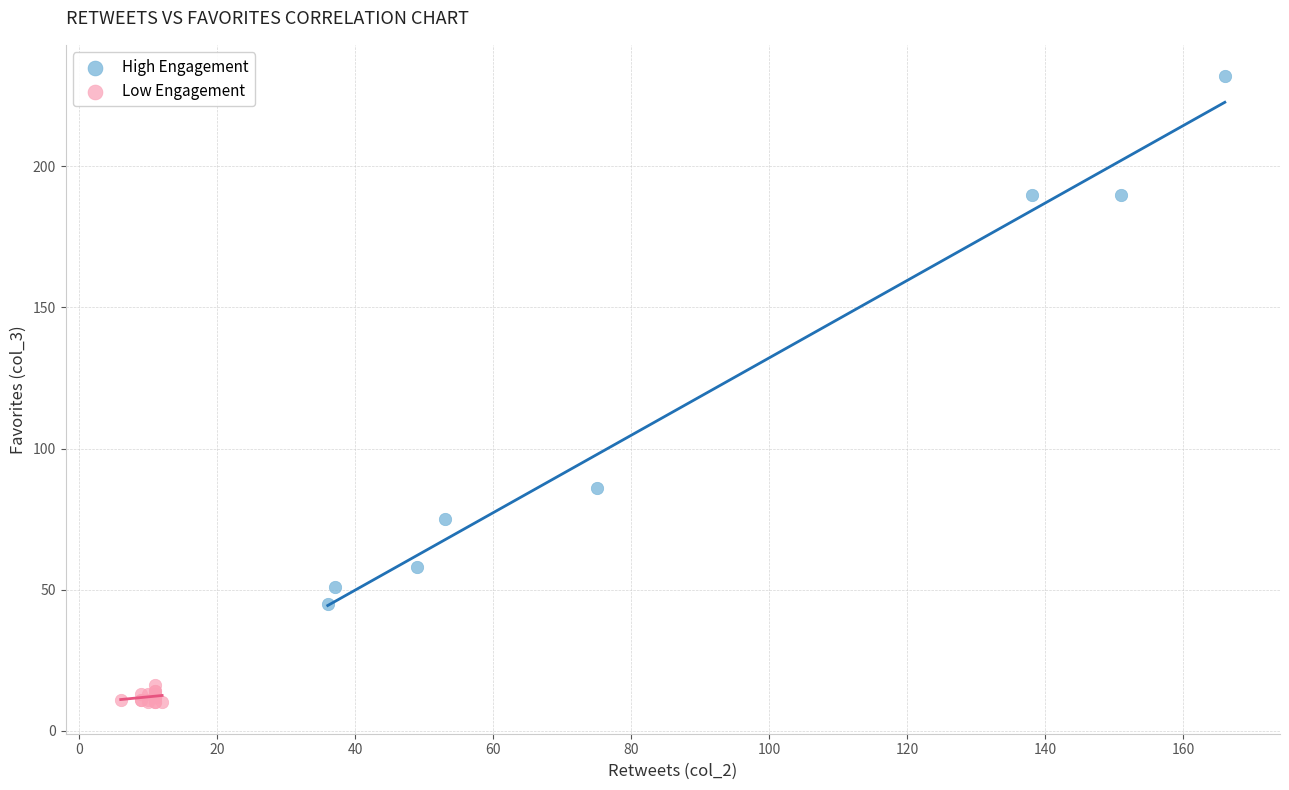

Which series reaches the minimum Y coordinate?

Low Engagement